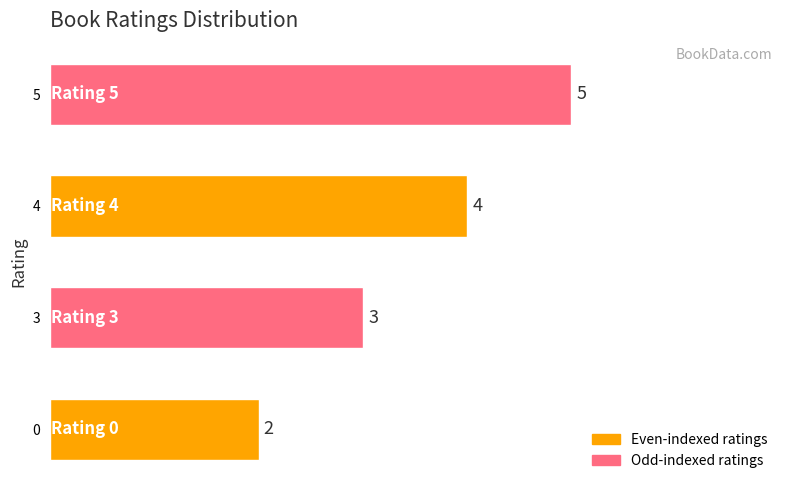

What is the change in value from 0 to 4?

+2